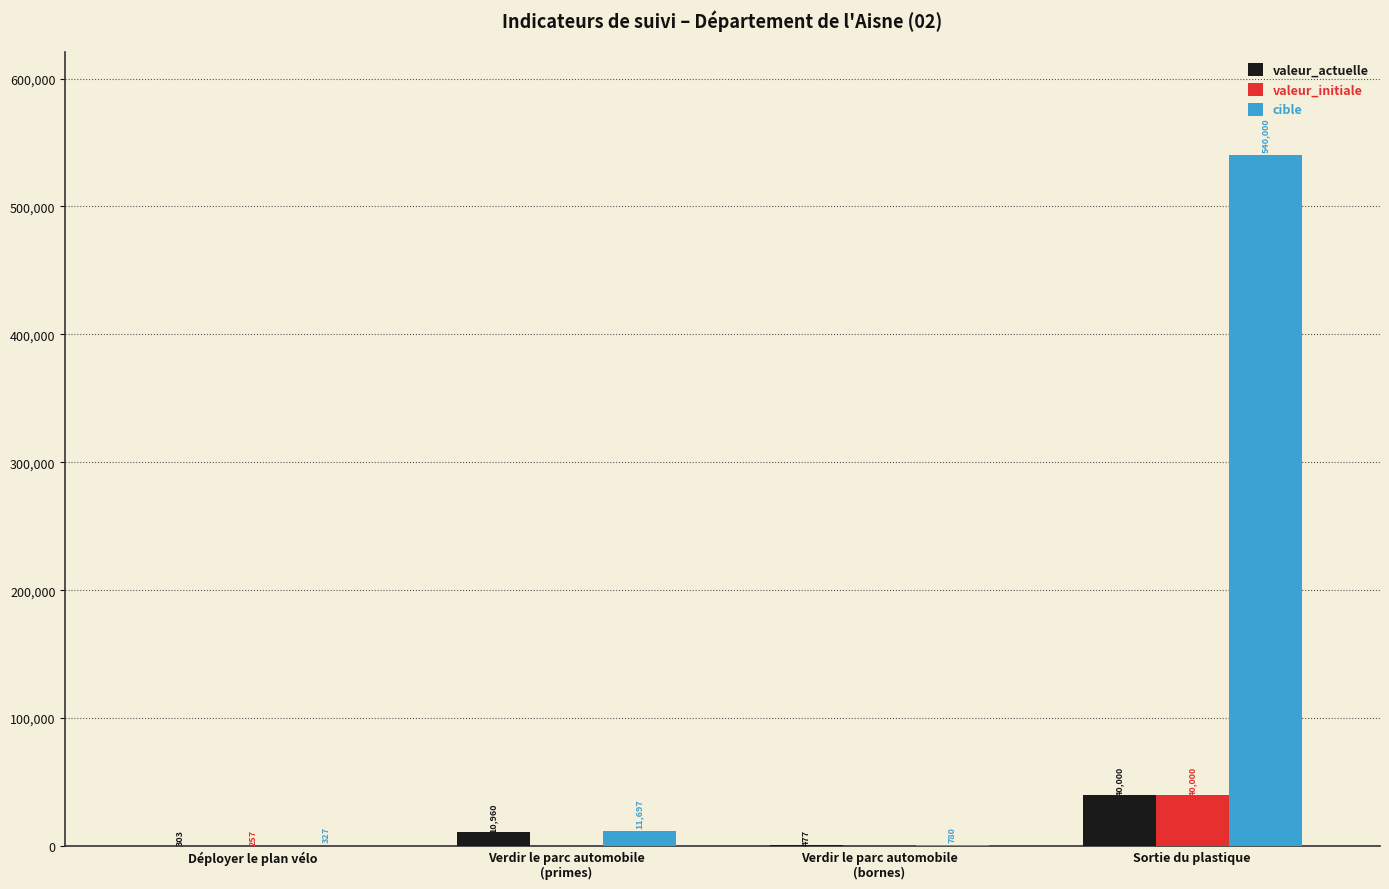

Which label corresponds to the largest value in the chart?

Sortie du plastique